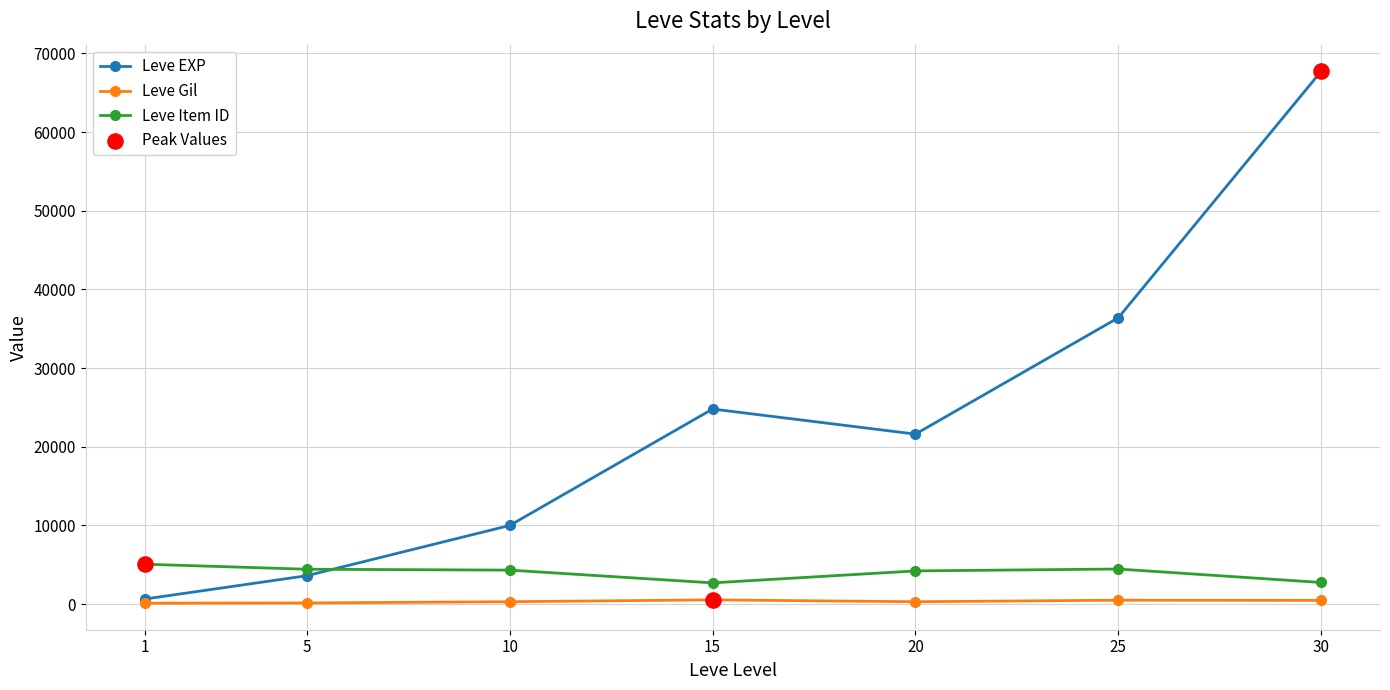

Which series has the largest total across all categories?

Leve EXP